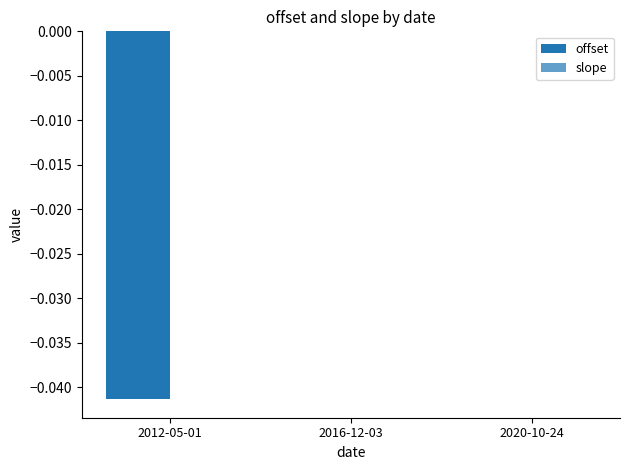

Which series has the largest range (max minus min)?

offset